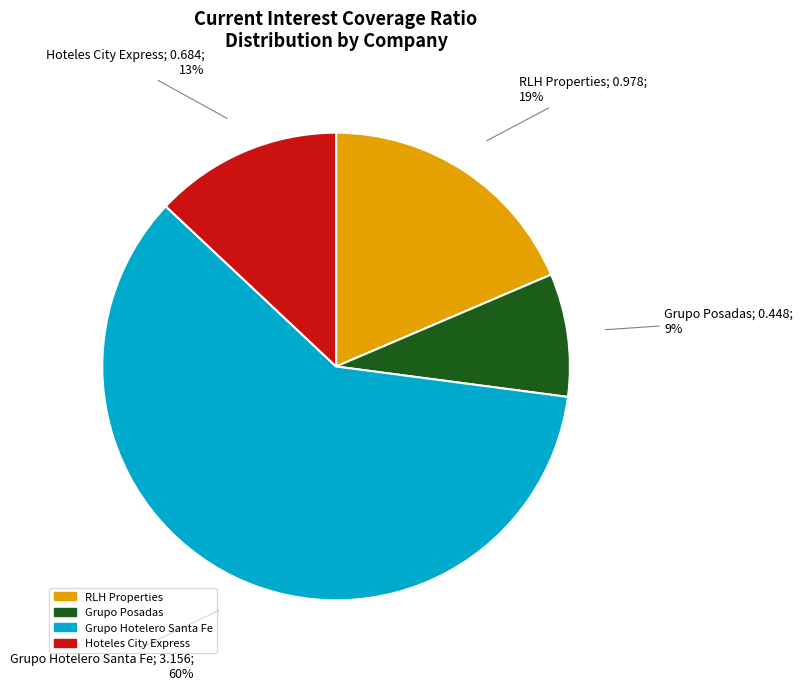

Between Hoteles City Express and Grupo Hotelero Santa Fe, which is larger?

Grupo Hotelero Santa Fe